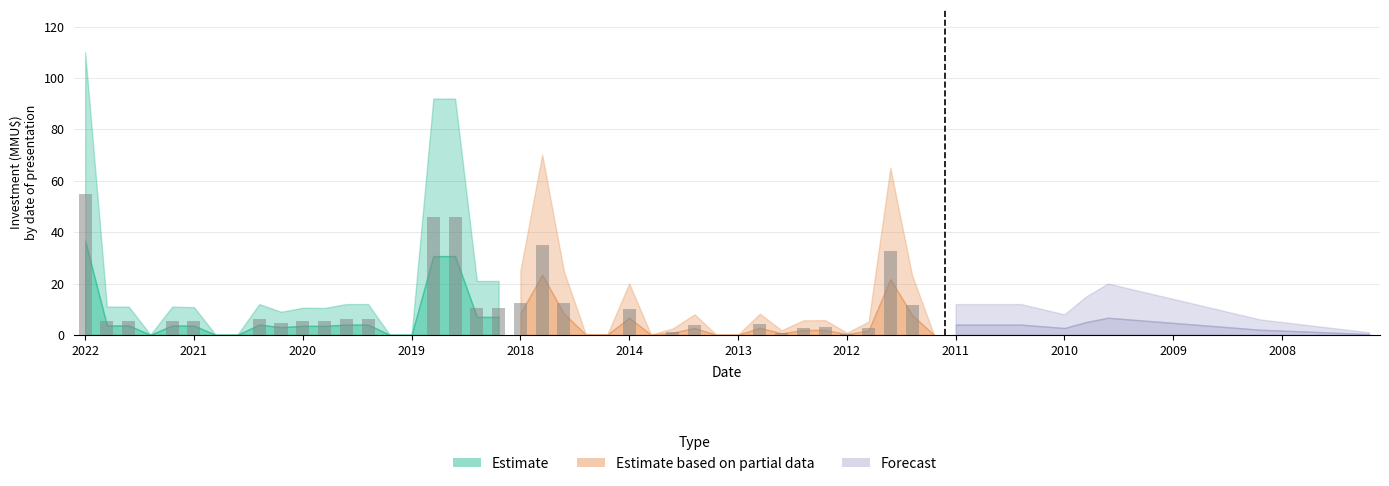

Which series has the widest spread of values?

Estimate